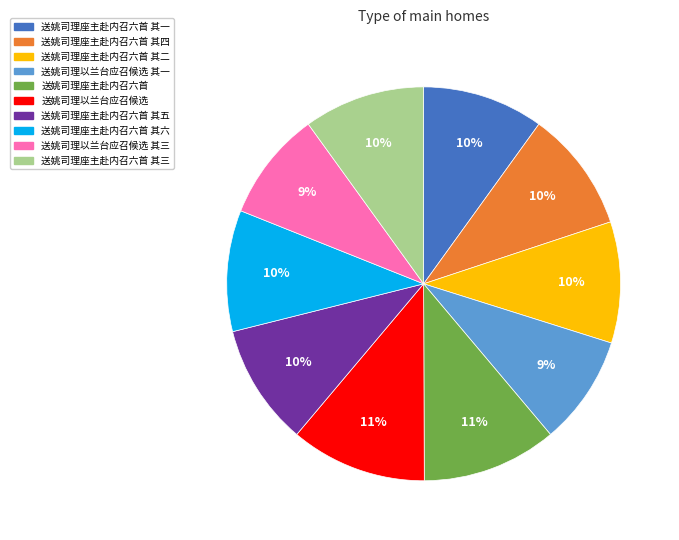

Is there a majority slice in this chart?

No